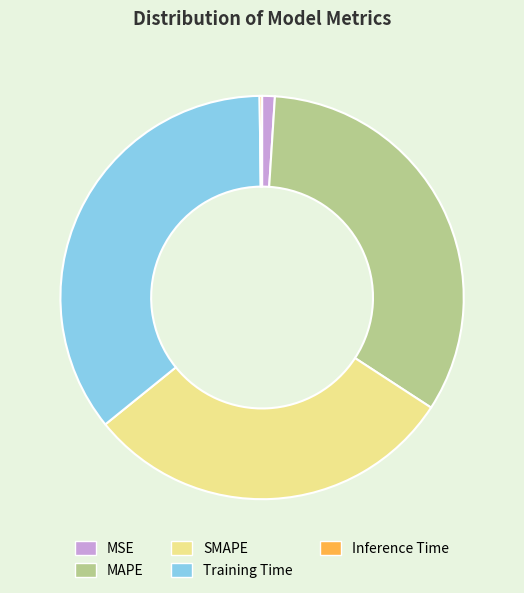

Is there a majority slice in this chart?

No